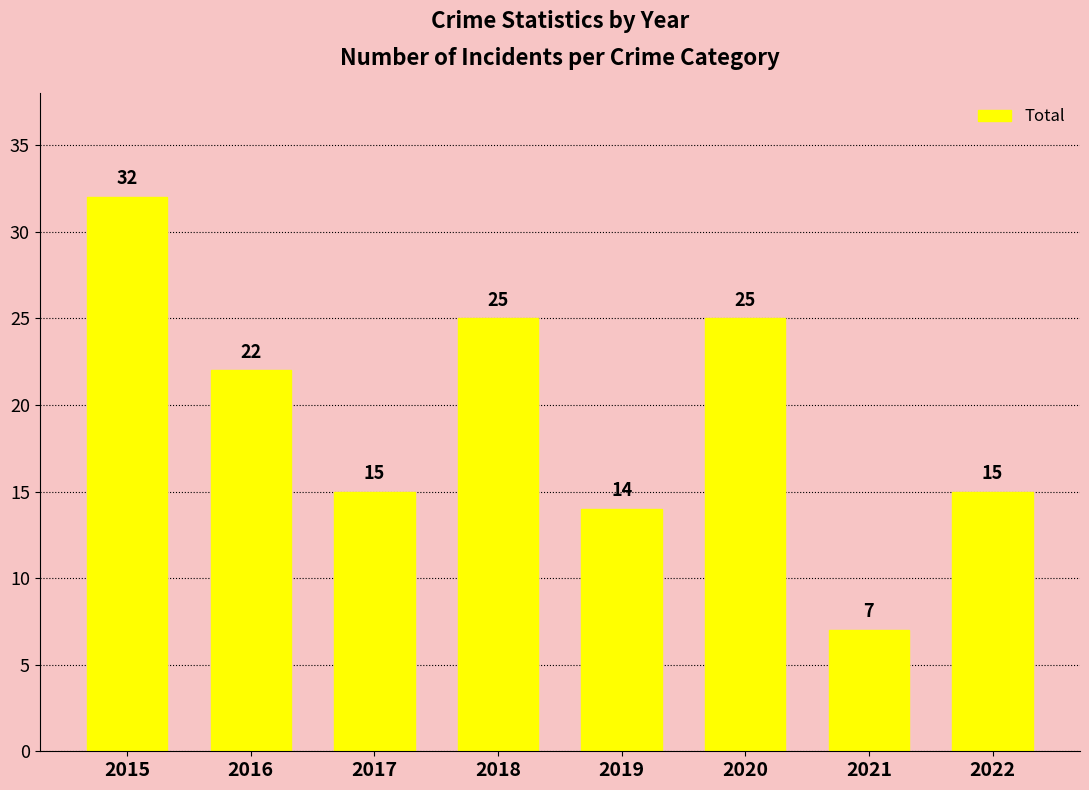

Reading left to right, list all the values displayed in this chart.

32	22	15	25	14	25	7	15